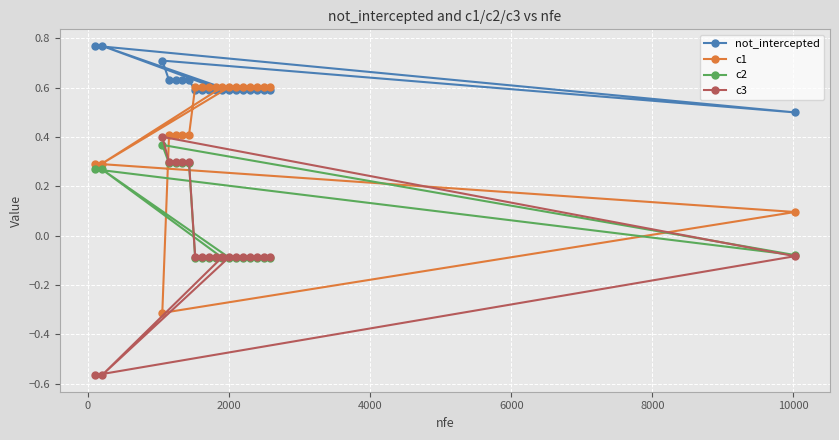

At how many categories does at least one series exceed 0?

20